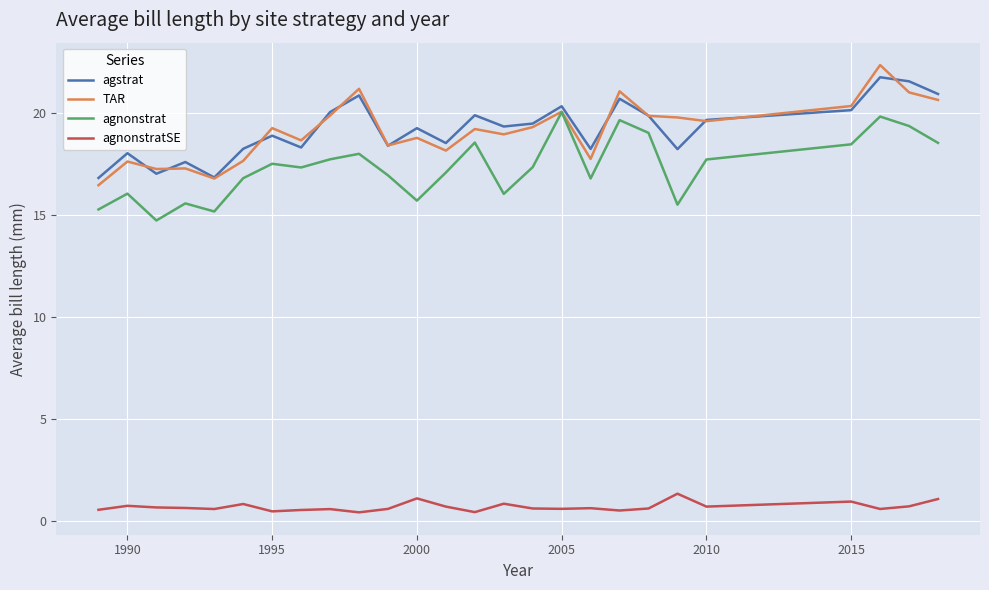

True or false: agnonstrat and agnonstratSE cross at least once.

False